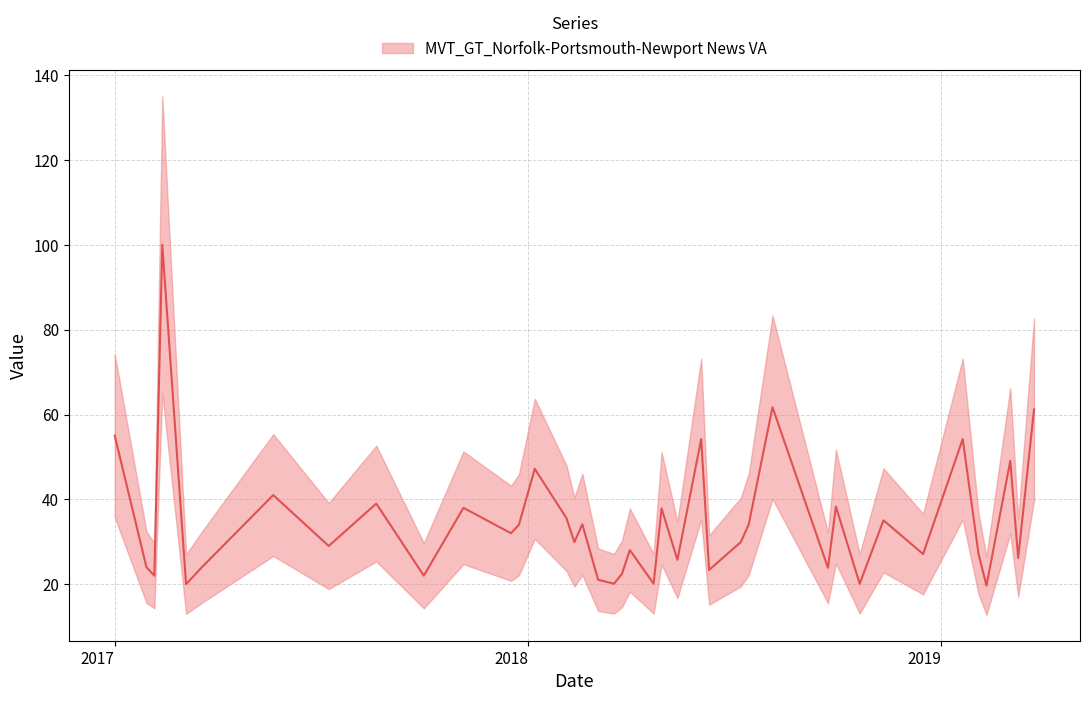

What is the label of the 5th point from the left?

2017-03-05